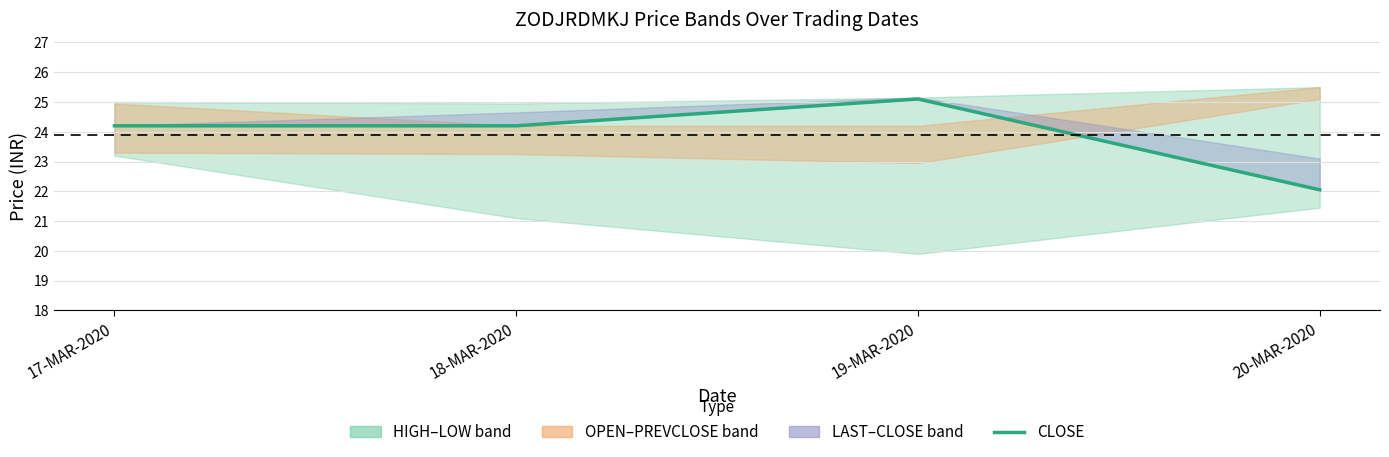

What is the ratio of the value at 20-MAR-2020 to the value at 19-MAR-2020?

0.9